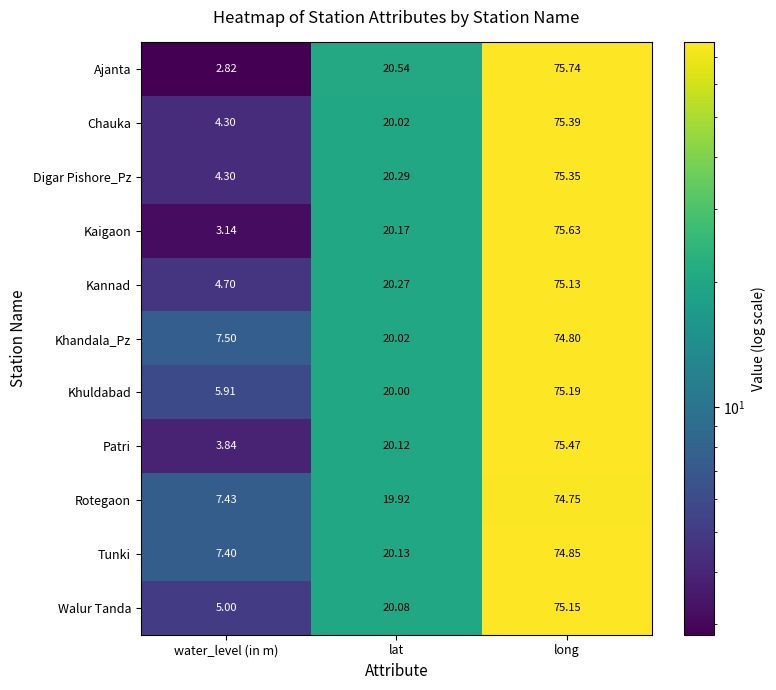

What is the greatest value displayed?

75.7